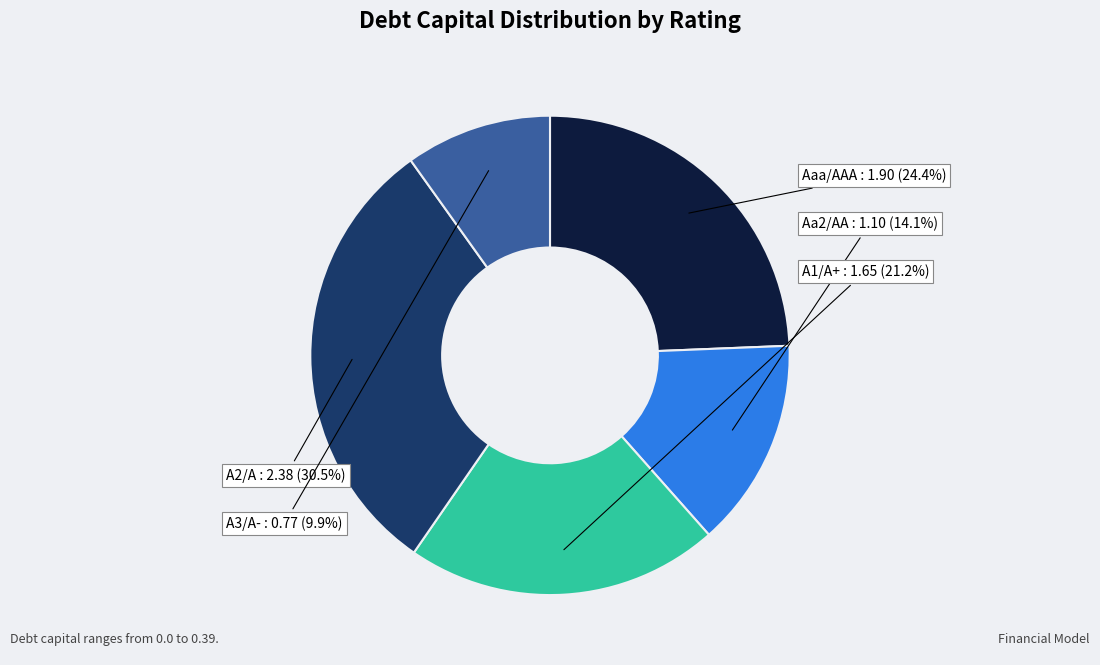

Is there a majority slice in this chart?

No